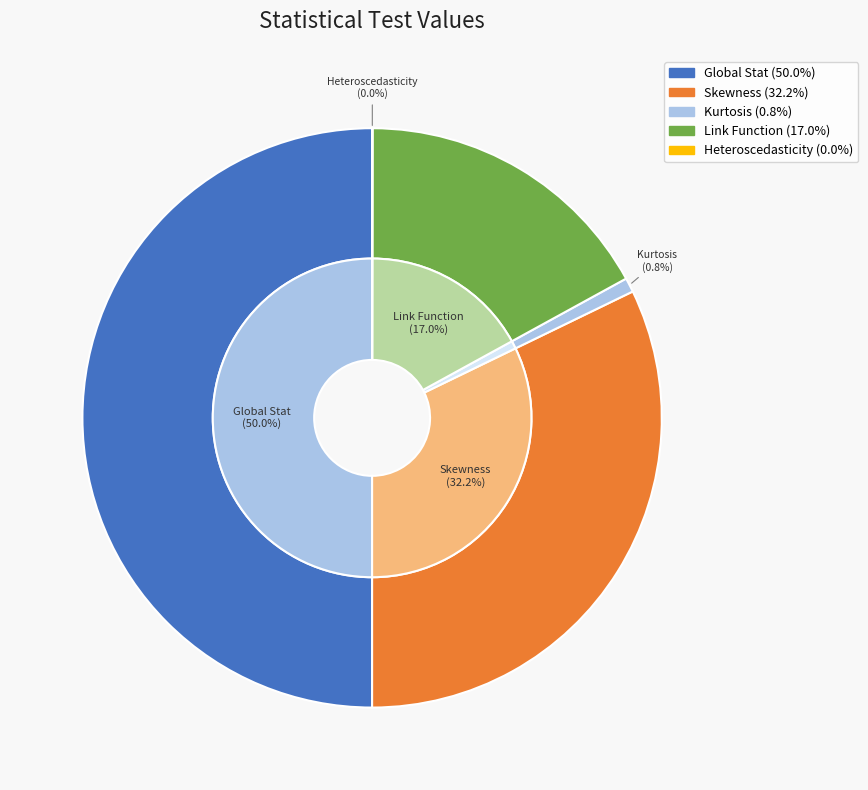

Which category has the smallest portion of the pie?

Heteroscedasticity